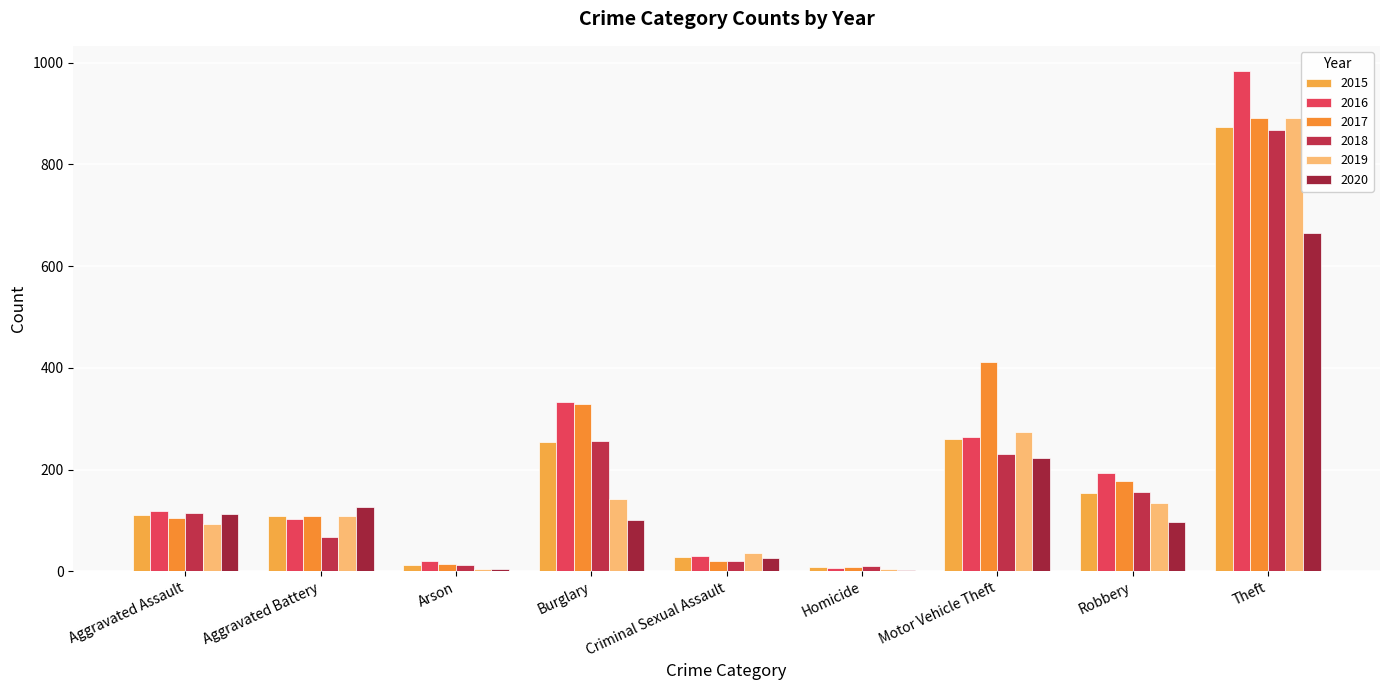

What is the difference between the 2018 values at Theft and Burglary?

611